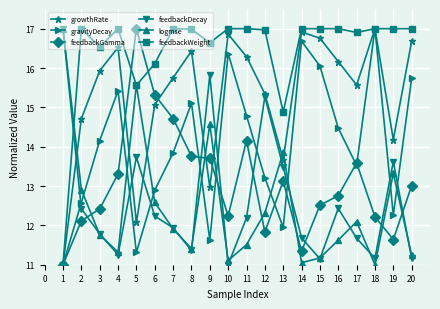

How many interior local peaks does the gravityDecay series have?

5